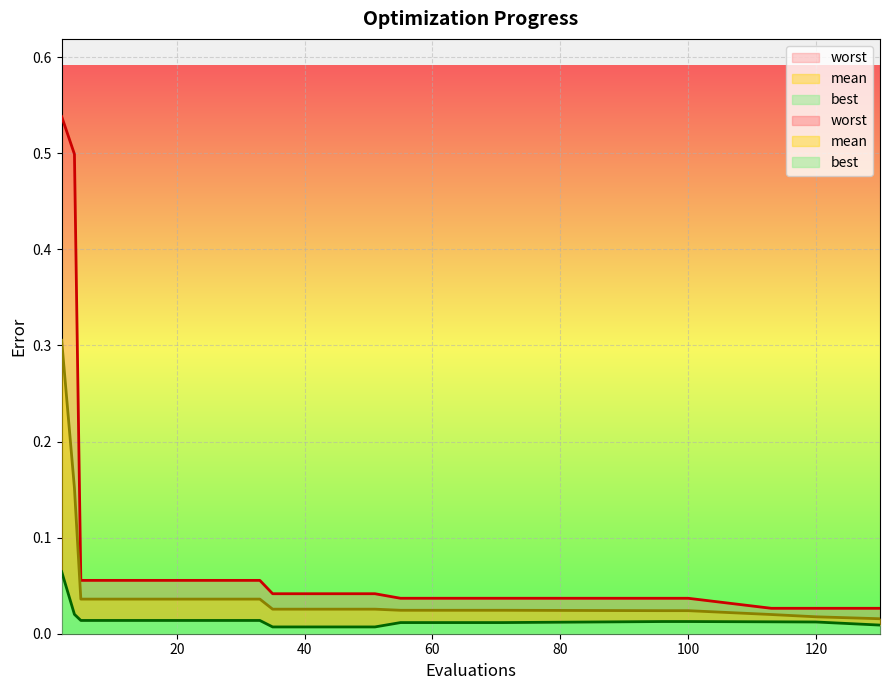

True or false: mean and best intersect in this chart.

False